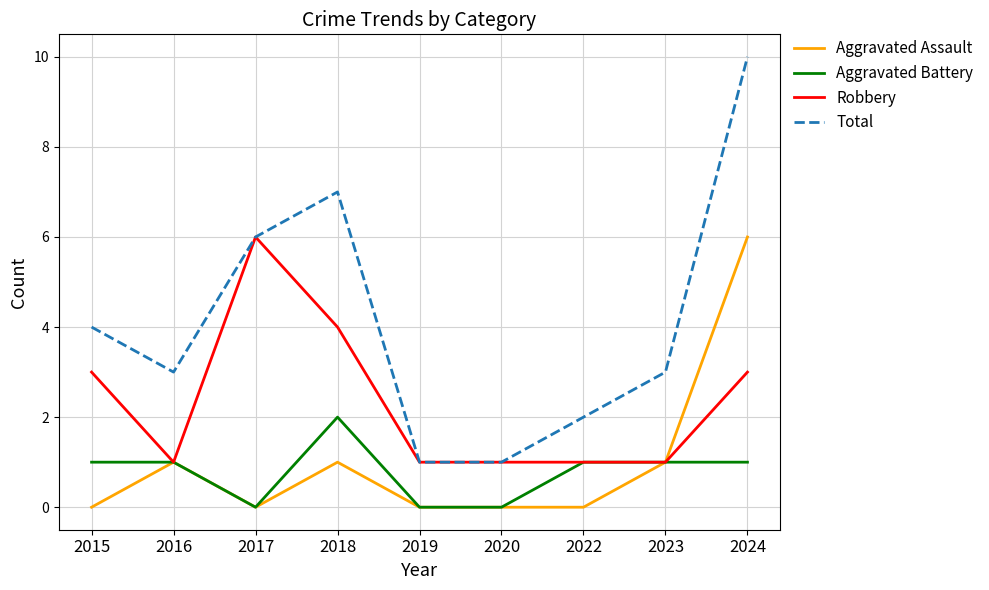

What is the difference between the second highest and second lowest values in the Total series?

6